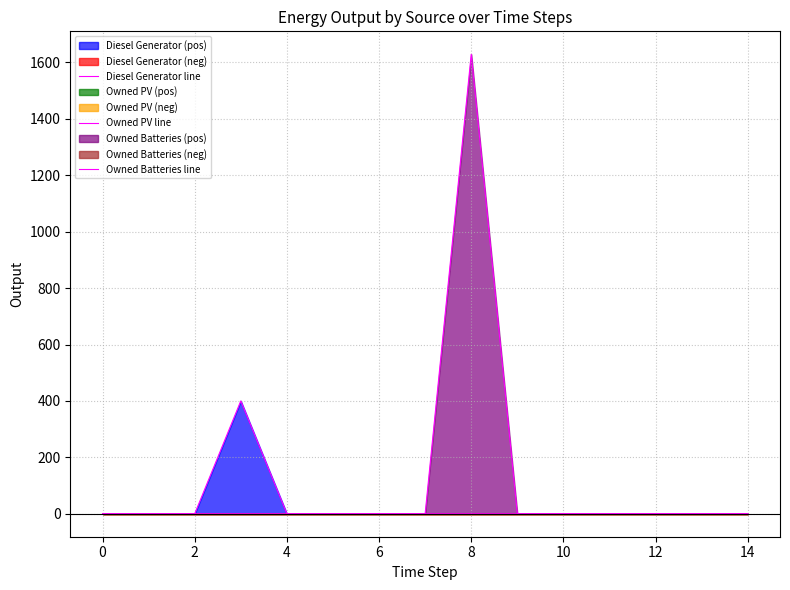

Reading left to right, extract all data points from this chart.

Diesel Generator line: 0	0	0	400	0	0	0	0	0	0	0	0	0	0	0
Owned PV line: 0	0	0	0	0	0	0	0	0	0	0	0	0	0	0
Owned Batteries line: 0	0	0	0	0	0	0	0	1629	0	0	0	0	0	0